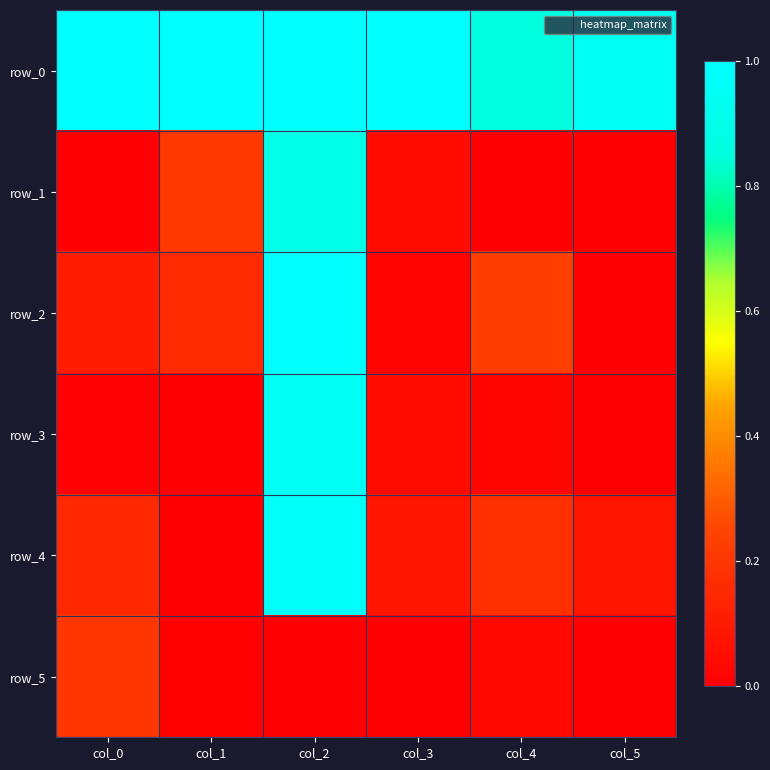

Reading left to right, transcribe all the data shown in this chart.

row_0: col_0=1.0	col_1=1.0	col_2=1.0	col_3=1.0	col_4=0.9	col_5=0.9
row_1: col_0=0.0	col_1=0.2	col_2=0.9	col_3=0.0	col_4=0.0	col_5=0.0
row_2: col_0=0.1	col_1=0.2	col_2=1.0	col_3=0.0	col_4=0.2	col_5=0.0
row_3: col_0=0.0	col_1=0.0	col_2=1.0	col_3=0.0	col_4=0.0	col_5=0.0
row_4: col_0=0.1	col_1=0.0	col_2=1.0	col_3=0.1	col_4=0.2	col_5=0.1
row_5: col_0=0.2	col_1=0.0	col_2=0.0	col_3=0.0	col_4=0.0	col_5=0.0